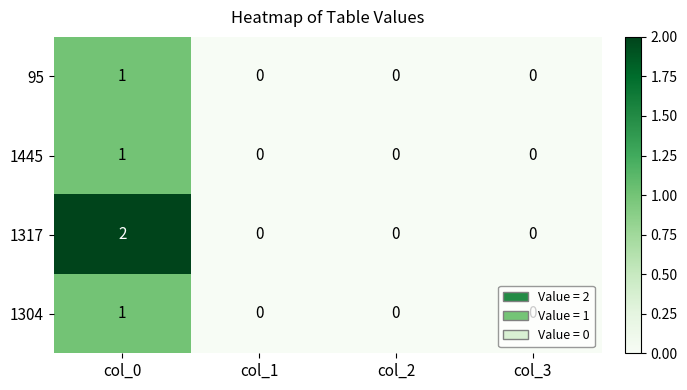

Which series has the largest range (max minus min)?

1317